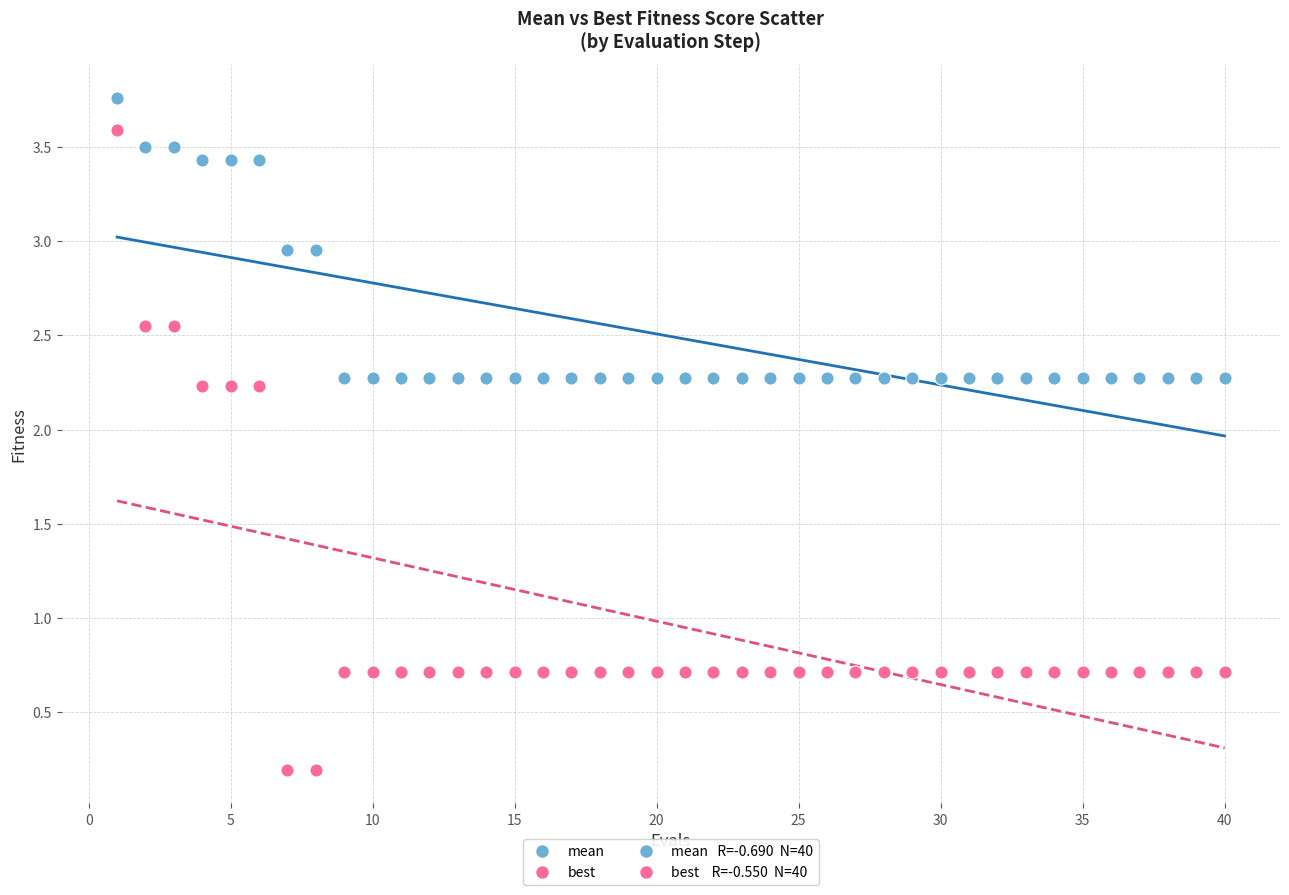

Which series contains the lowest Y value?

best